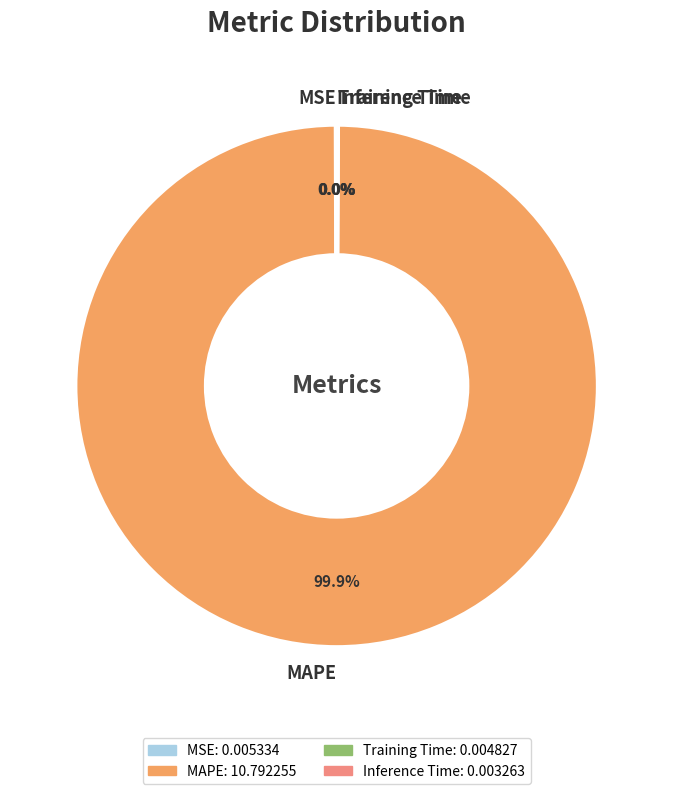

What is the largest slice in the pie chart?

MAPE